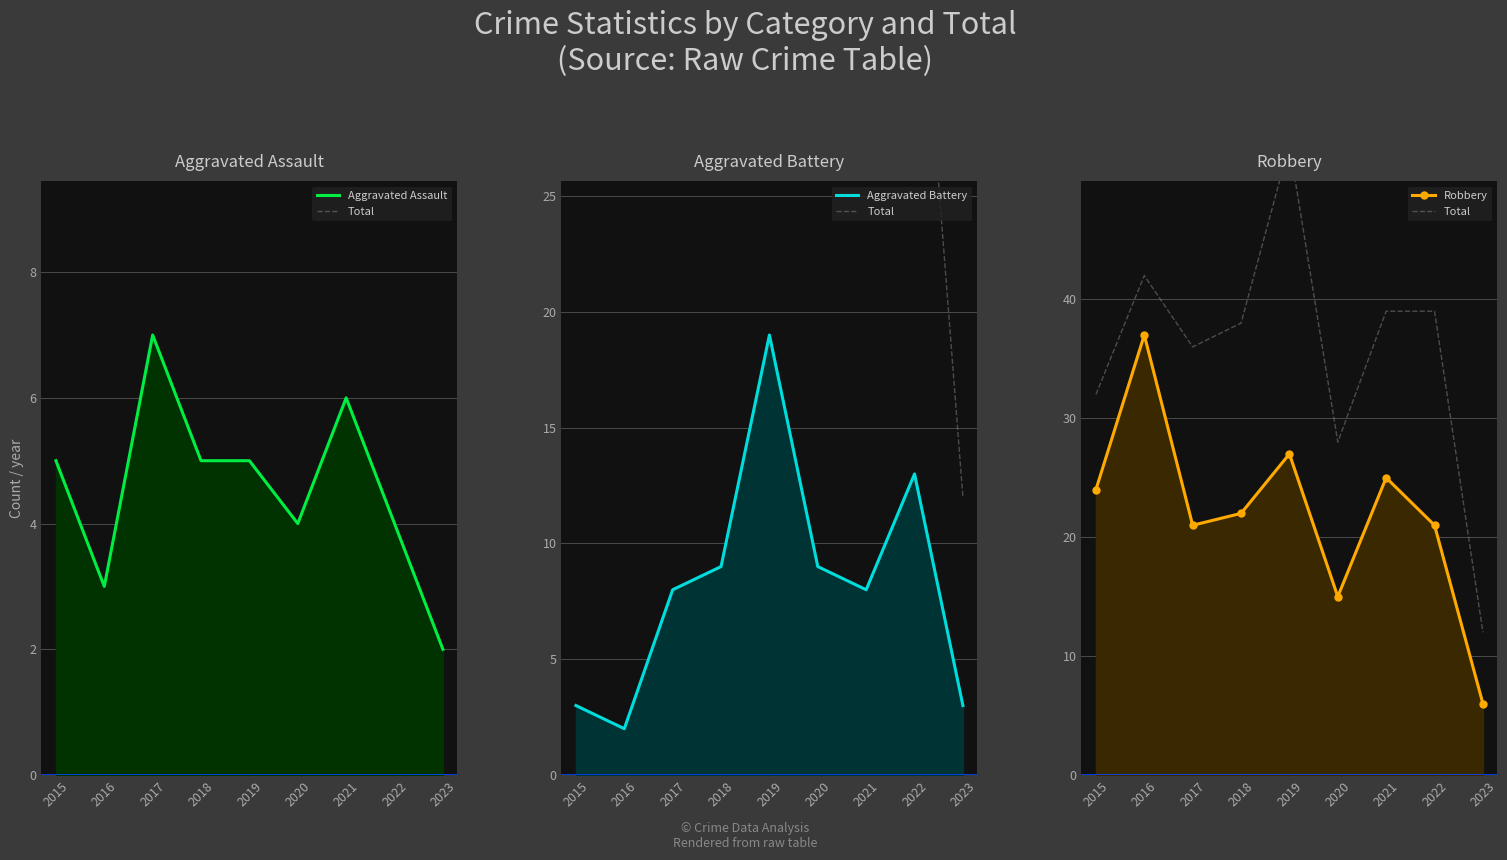

What are all the series names shown in the legend?

Aggravated Assault, Total, Aggravated Battery, Robbery